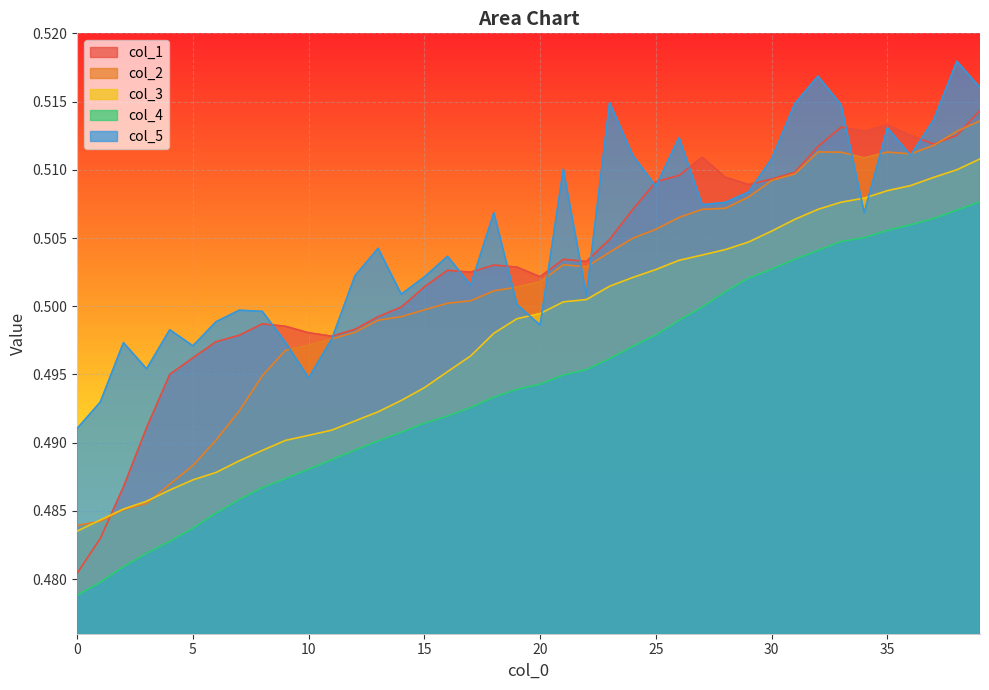

The col_1 series shows 0.5 at 21. True or false?

True